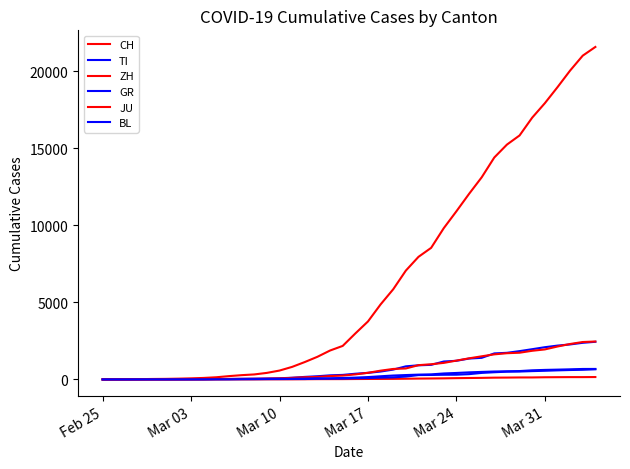

Count the number of categories in the chart.

40